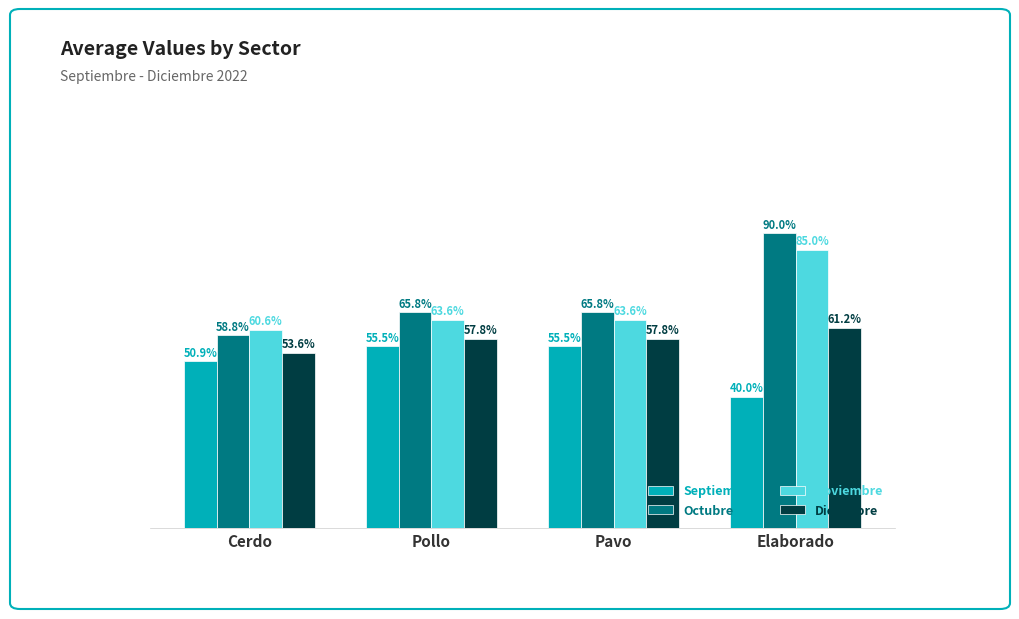

Count the Noviembre values in the range 0 to 1.

4